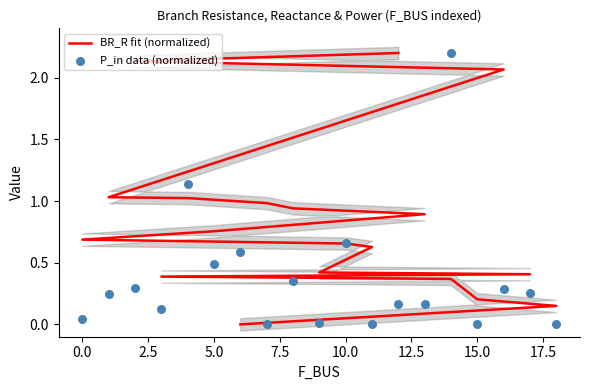

At how many categories does at least one series exceed 0?

19